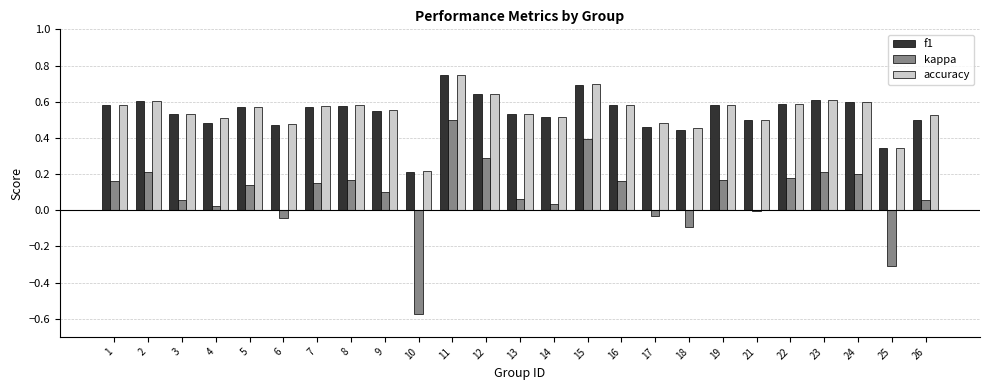

The kappa series shows 0.2 at 23. True or false?

True